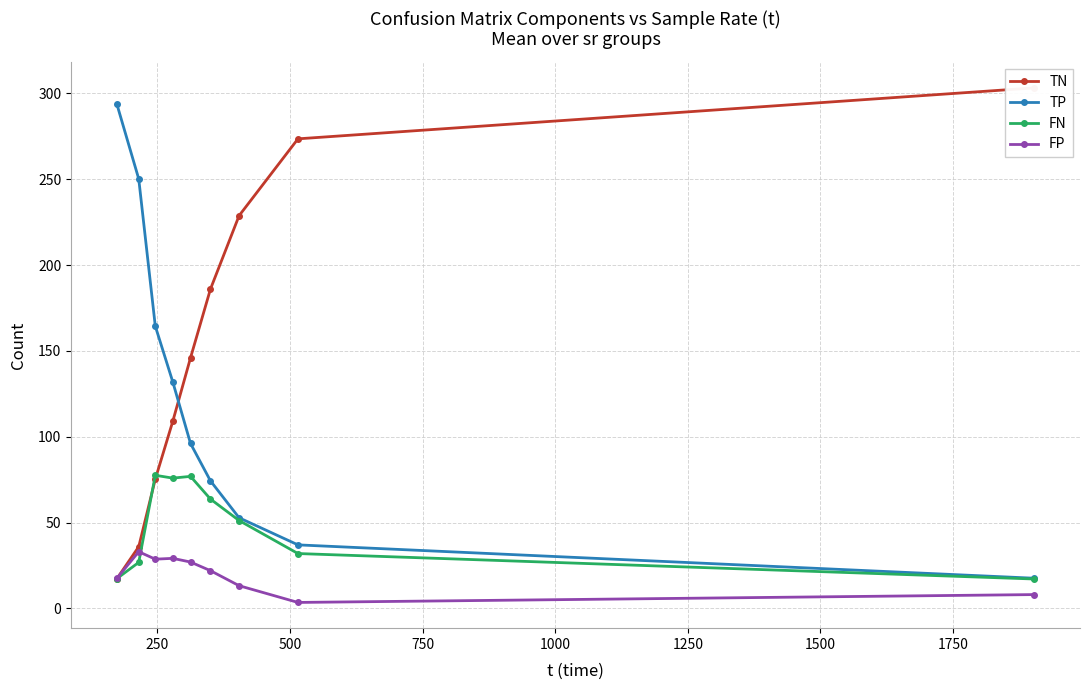

What is the highest value of the FN series?

77.6